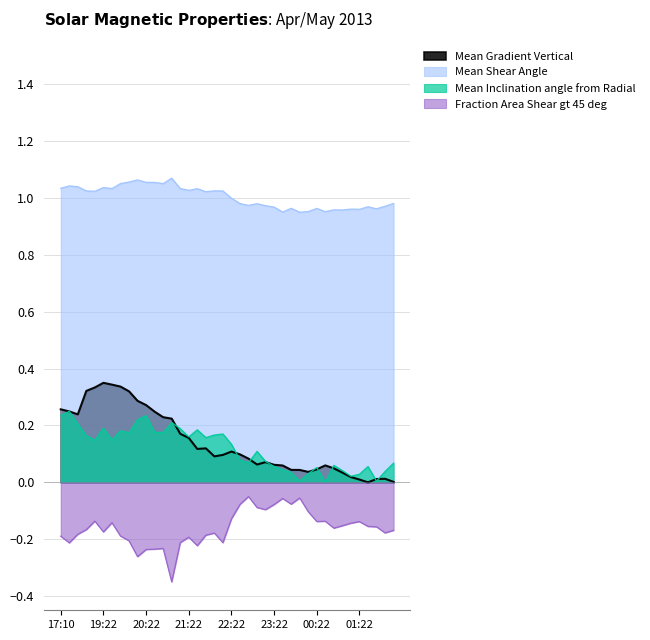

Which series has the largest range (max minus min)?

Mean Gradient Vertical